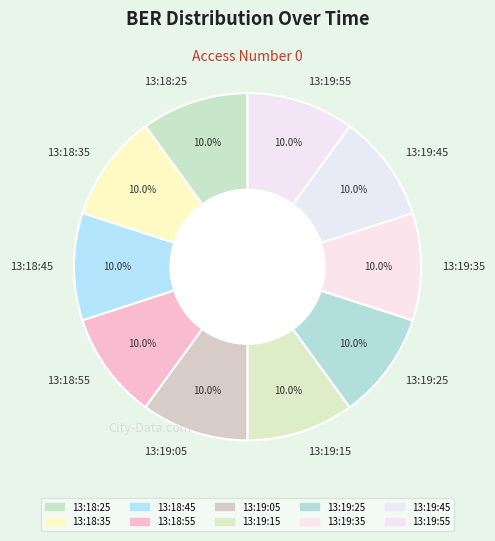

How many slices are in this pie chart?

10